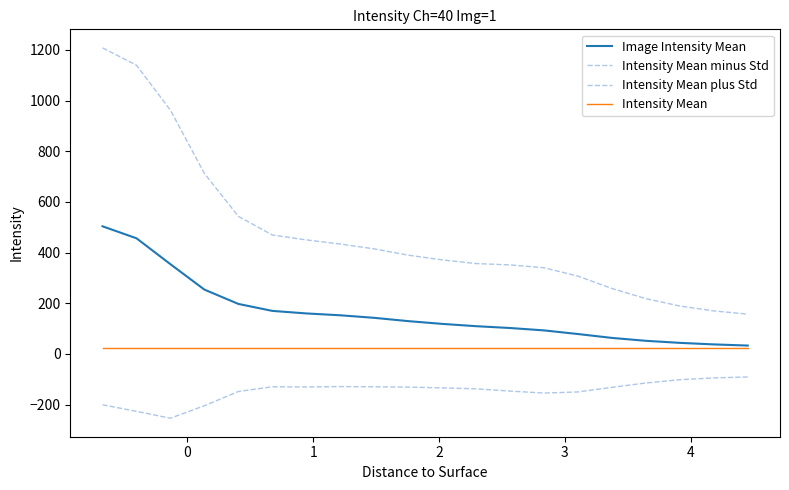

Does the chart display data point markers on the line(s)?

No